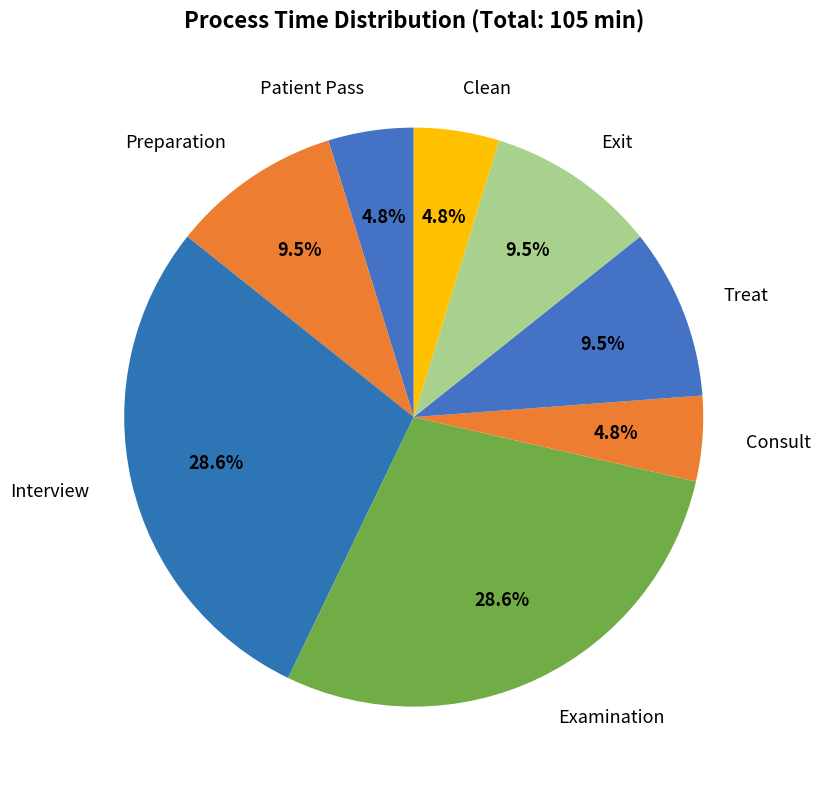

Approximately how many times larger is the value at Preparation compared to Exit?

1.0